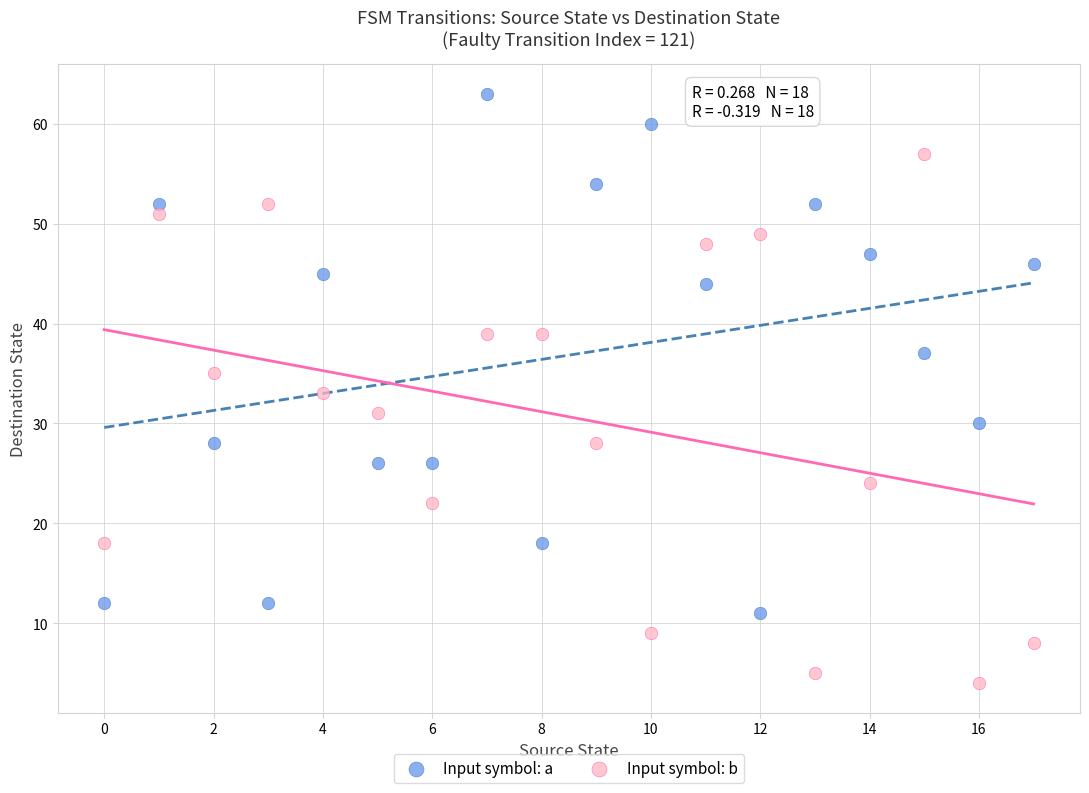

Which series reaches the maximum Y coordinate?

Input symbol: a